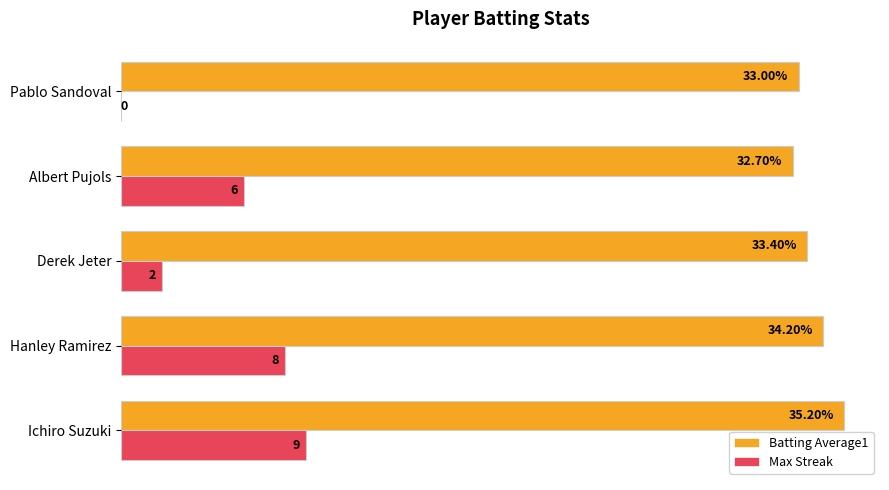

Between Hanley Ramirez and Pablo Sandoval, which series saw the biggest shift?

Max Streak